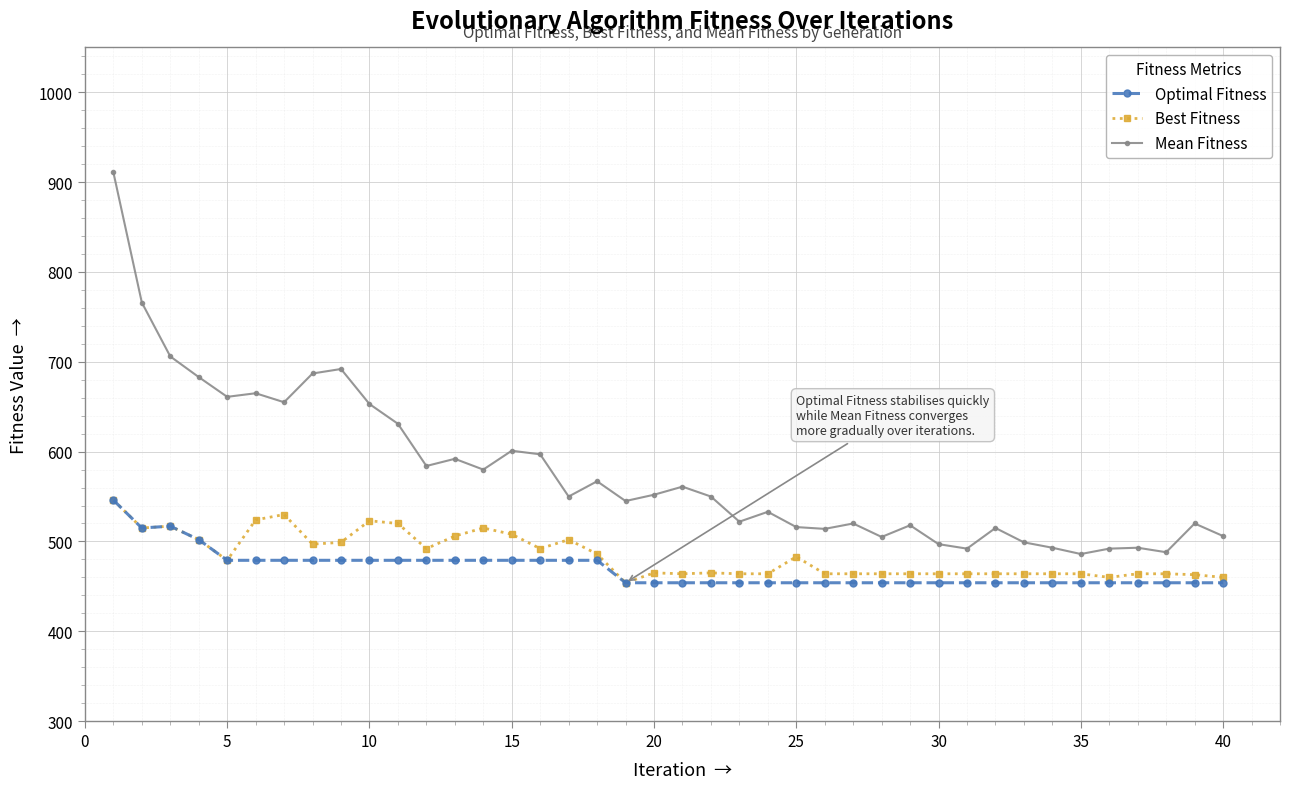

True or false: Mean Fitness and Best Fitness cross at least once.

False